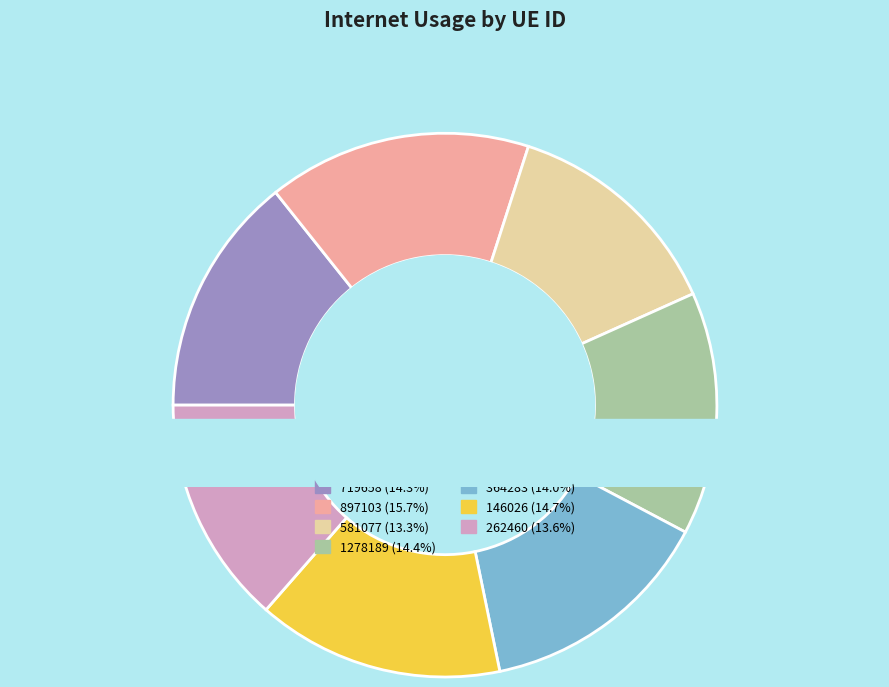

True or false: 1278189 accounts for 25% of the total.

False